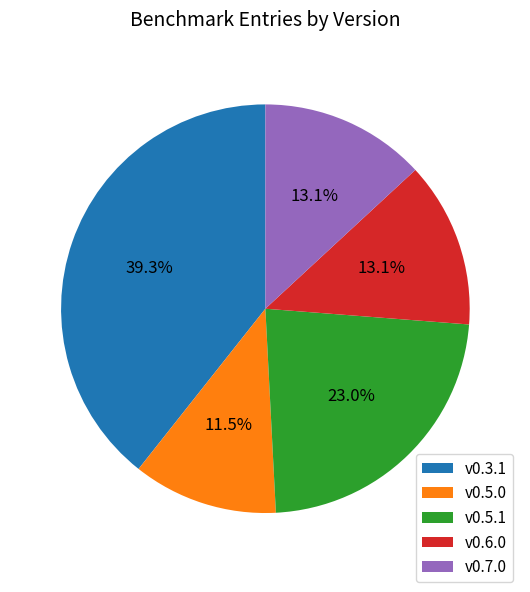

What is the smallest slice in the pie chart?

v0.5.0